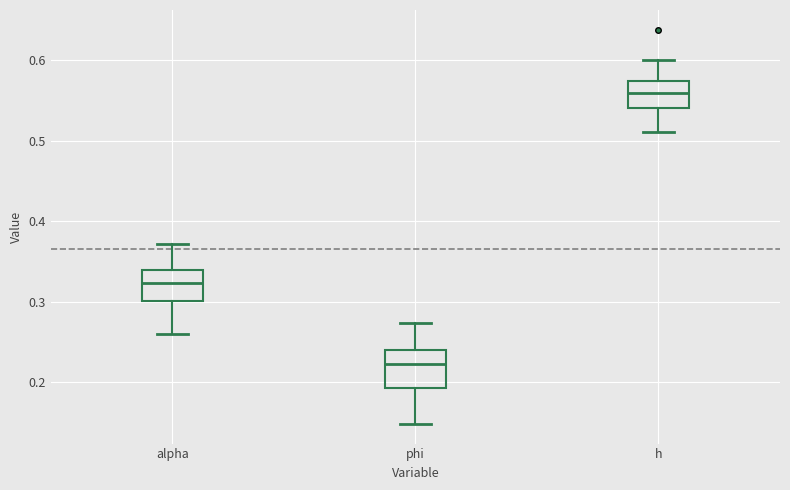

Reading left to right, read every box against the y-axis: the position of its median line, the range the box covers, and the ends of its whiskers. The values are not printed on the chart, so give them approximately, as read against the axis.

alpha: median 0.32, box 0.30 to 0.34, whiskers 0.26 to 0.37
phi: median 0.22, box 0.19 to 0.24, whiskers 0.15 to 0.27
h: median 0.56, box 0.54 to 0.57, whiskers 0.51 to 0.60